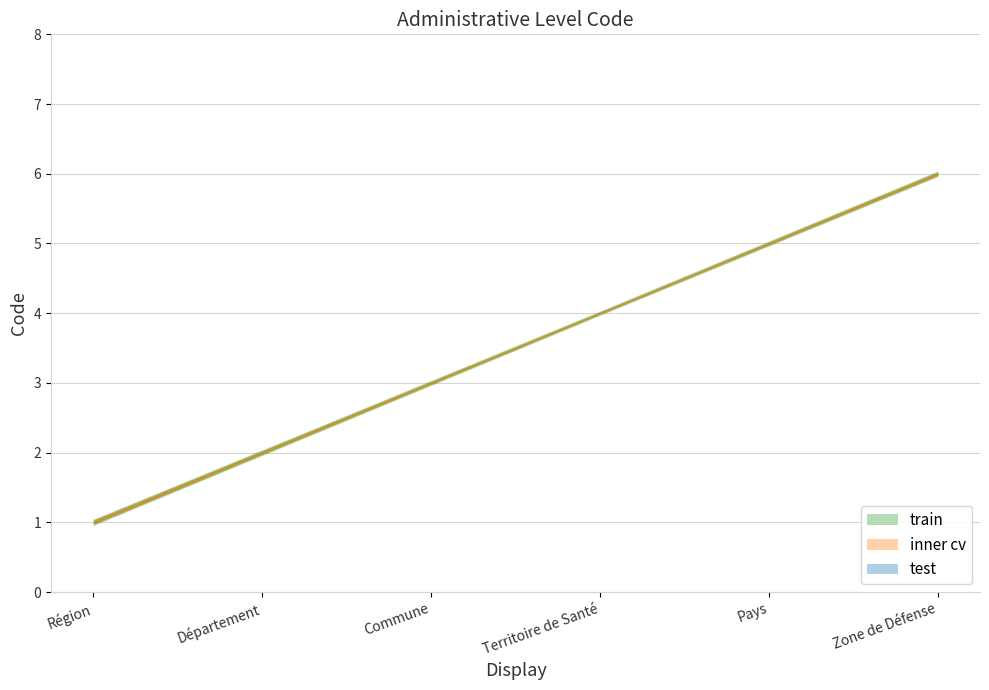

Count the values in the range 2 to 5.

4